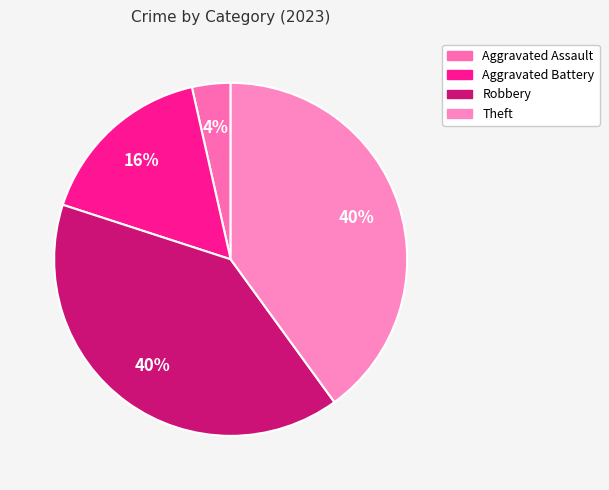

Rank the categories by value from lowest to highest.

Aggravated Assault, Aggravated Battery, Robbery, Theft